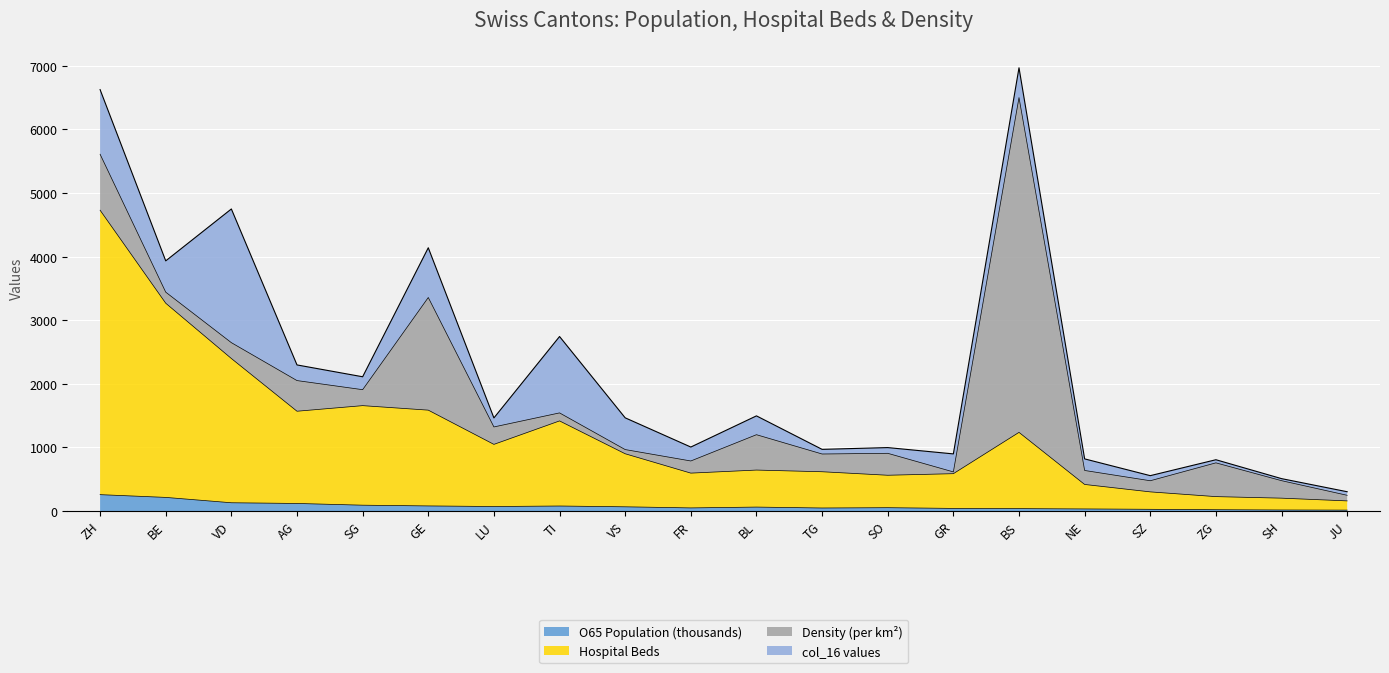

What is the maximum value for O65 Population (thousands)?

258.6